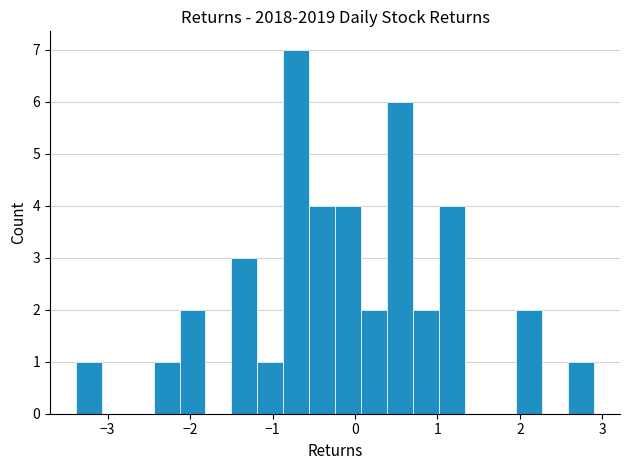

Around what value on the x-axis is the tallest bar? Give the approximate position of its centre, as read against the axis.

-0.7